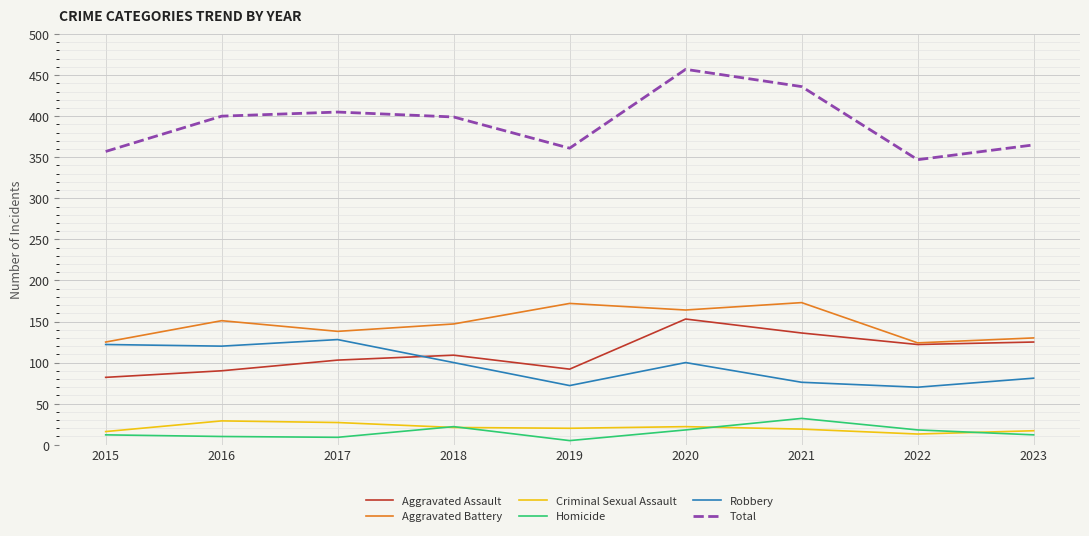

Is the value of Aggravated Assault at 2015 greater than the value of Criminal Sexual Assault at 2017?

Yes